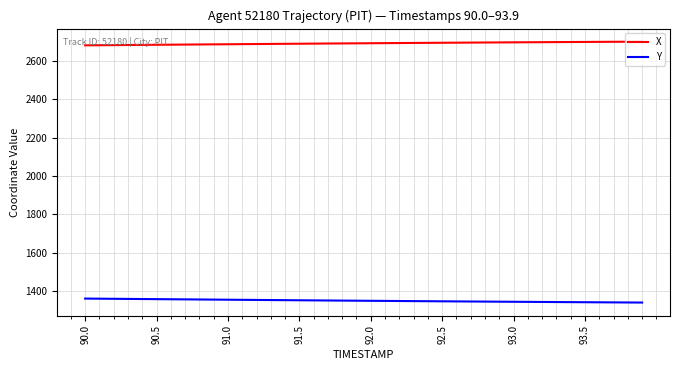

What is the highest value of the Y series?

1359.8